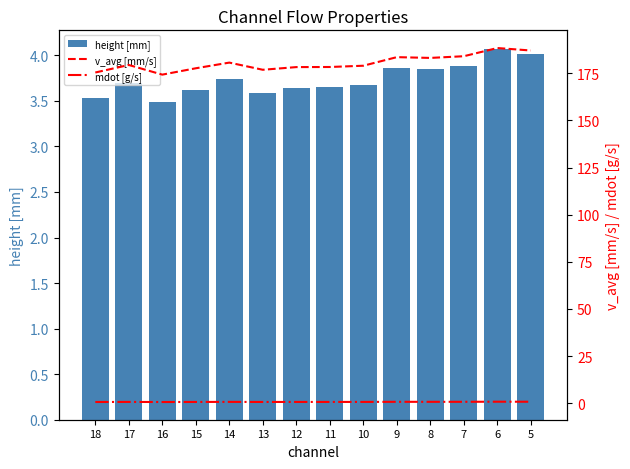

The value of mdot [g/s] at 14 is 0.3. True or false?

False